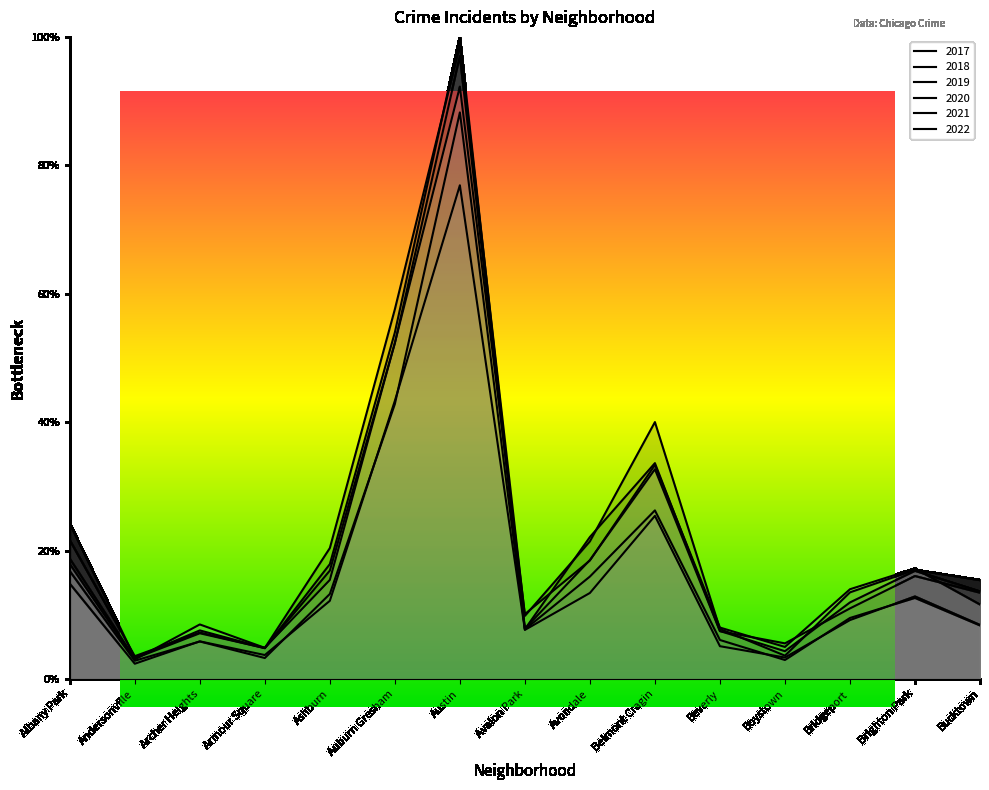

How many interior local peaks does the 2021 series have?

4